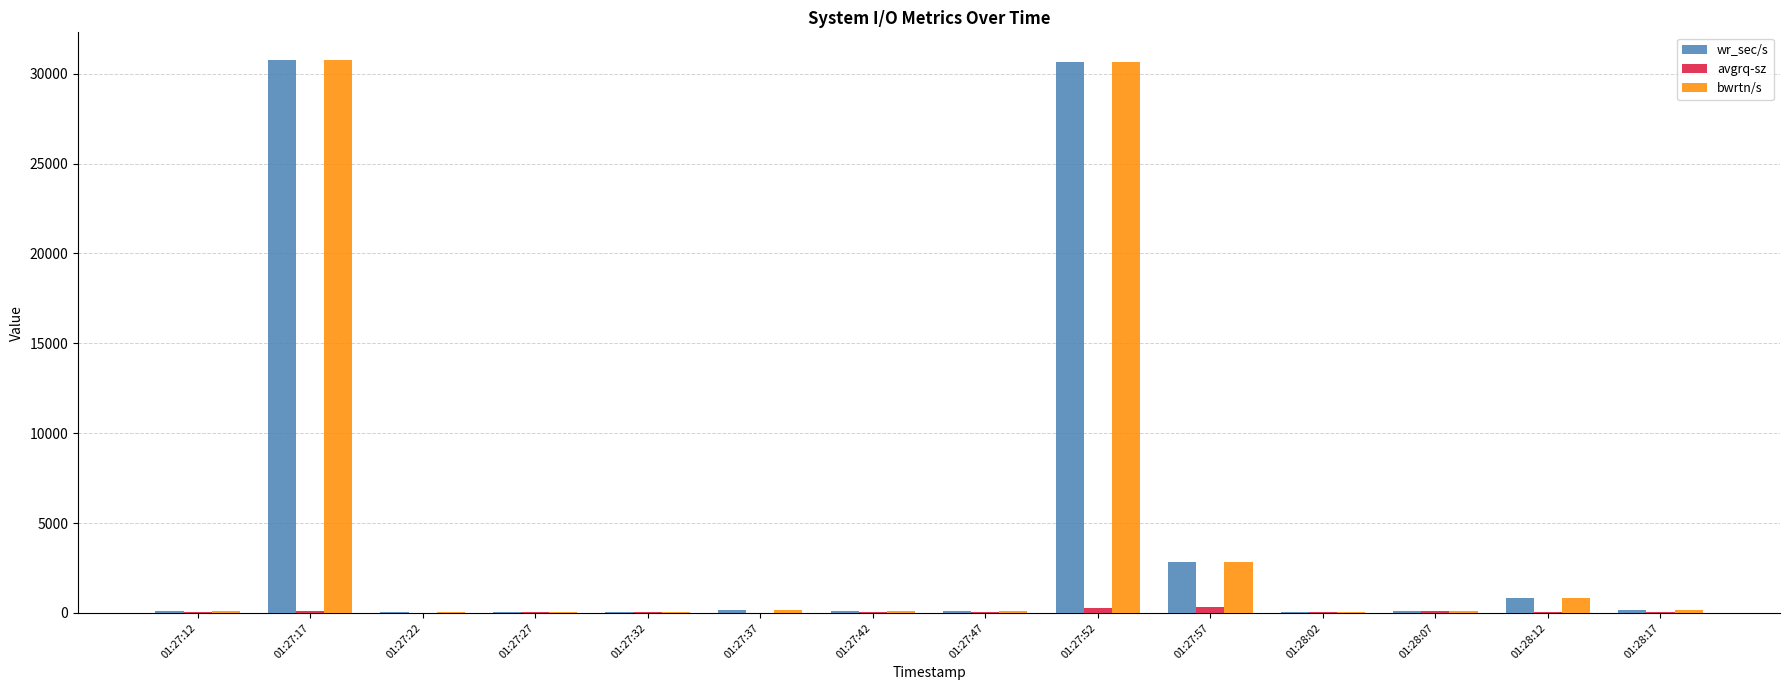

What is the maximum value for bwrtn/s?

30766.4